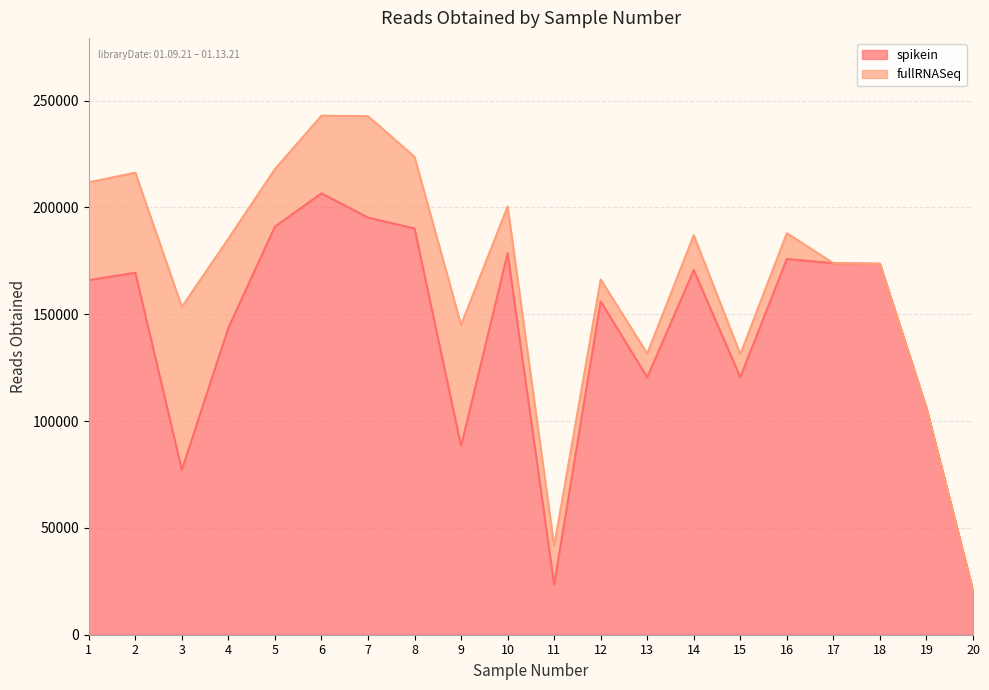

How many data points does each series have?

20